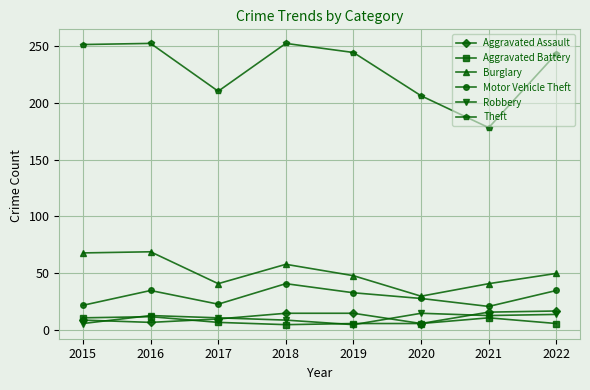

Which series has the widest spread of values?

Theft